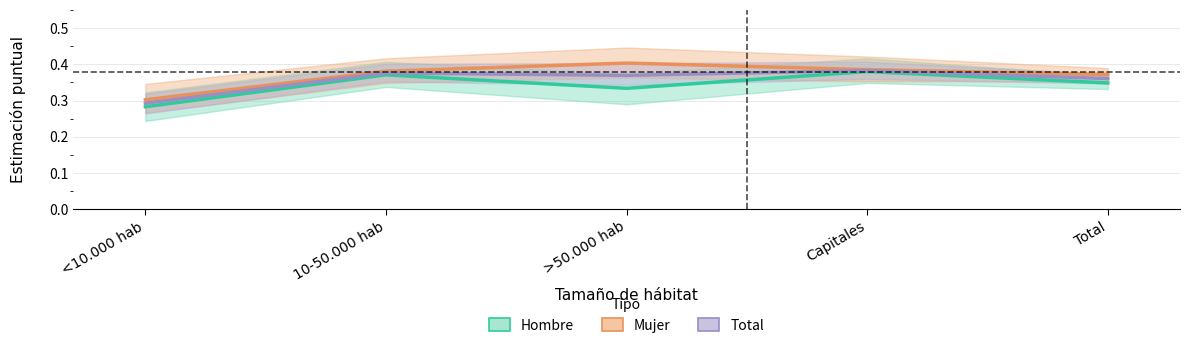

Is the value of Total at Total greater than the value of Mujer at Capitales?

No